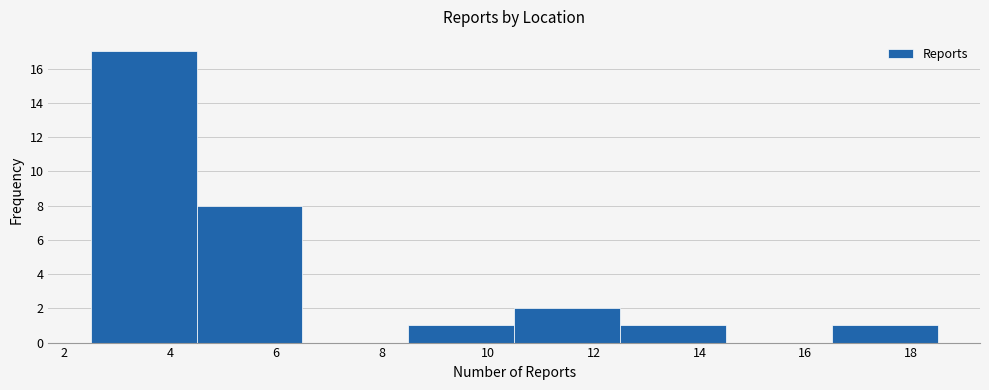

Reading left to right, transcribe this chart: for each bar, give the range it covers on the x-axis and its height. The values are not printed on the chart, so give them approximately, as read against the axis.

2.5 to 4.5: 17
4.5 to 6.5: 8
6.5 to 8.5: 0
8.5 to 10.5: 1
10.5 to 12.5: 2
12.5 to 14.5: 1
14.5 to 16.5: 0
16.5 to 18.5: 1